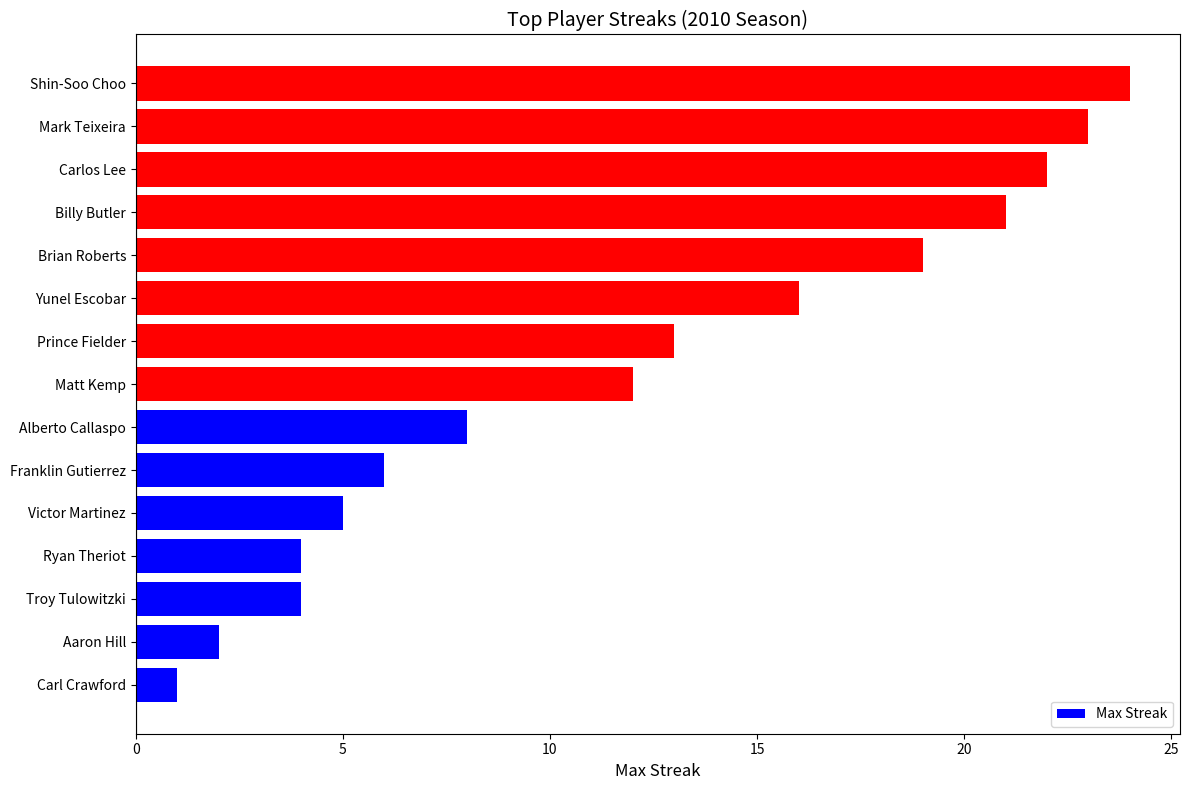

At which category does the chart reach its minimum across all series?

Carl Crawford